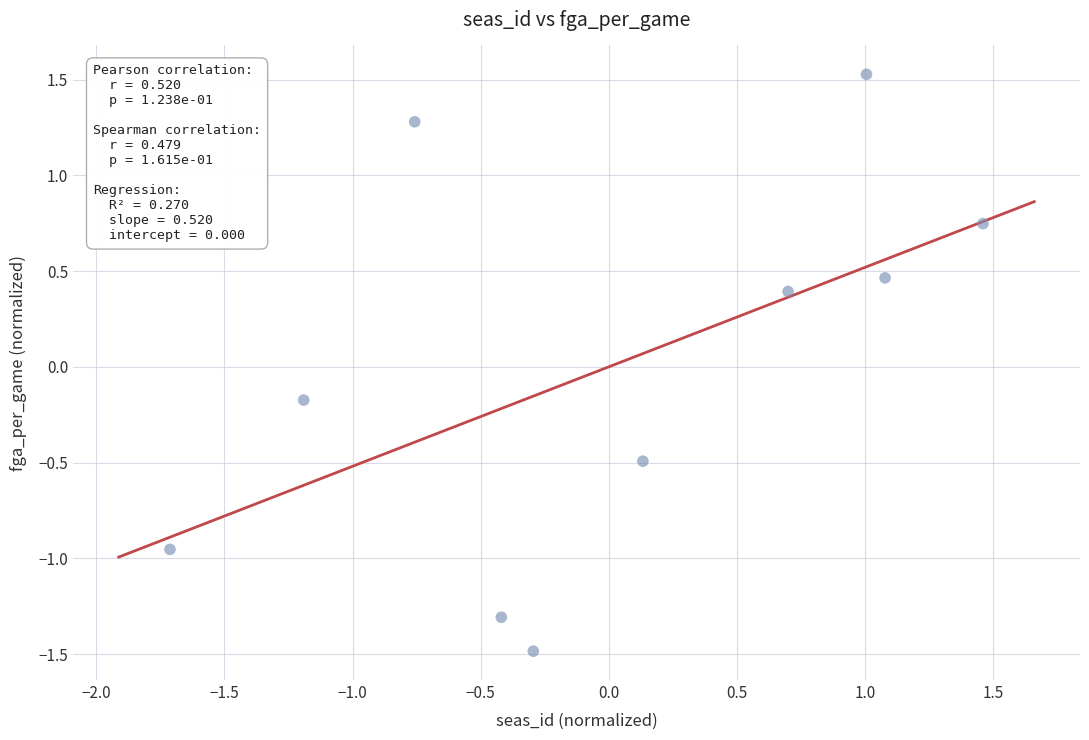

What is the range of Y values (max minus min)?

3.0